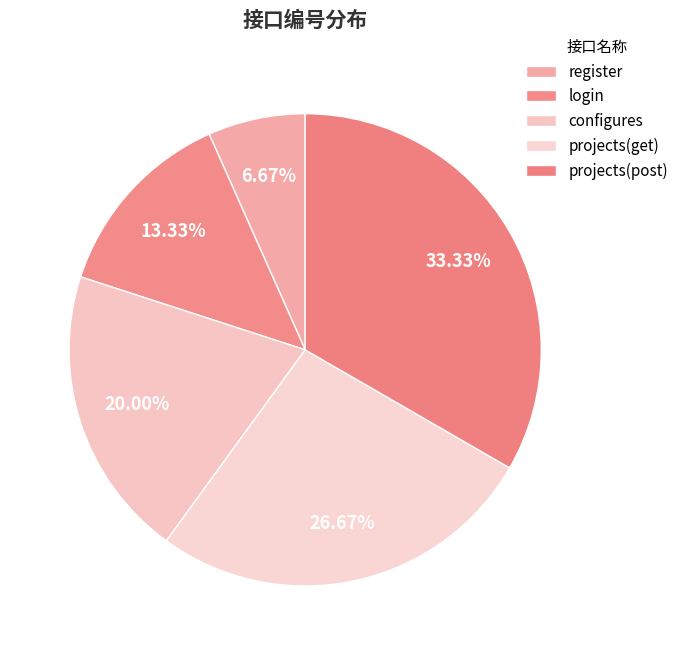

Which category has the biggest portion of the pie?

projects(post)